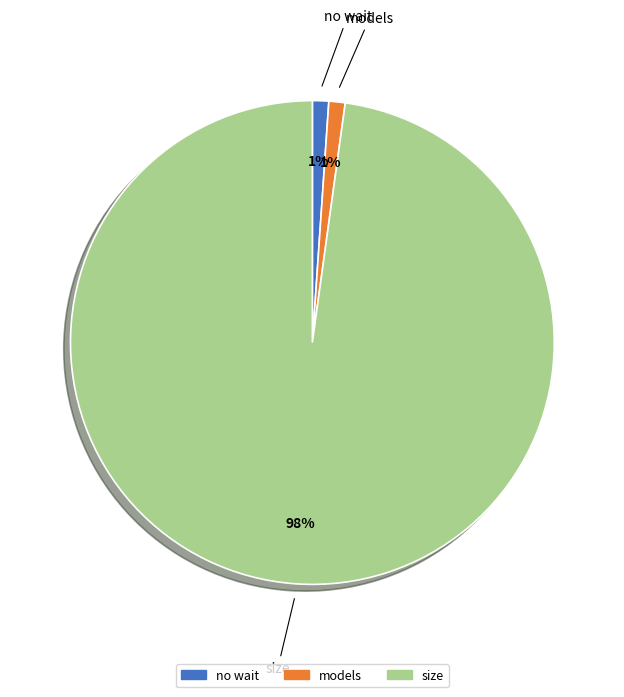

Is it true that no wait is 1% of the pie?

True